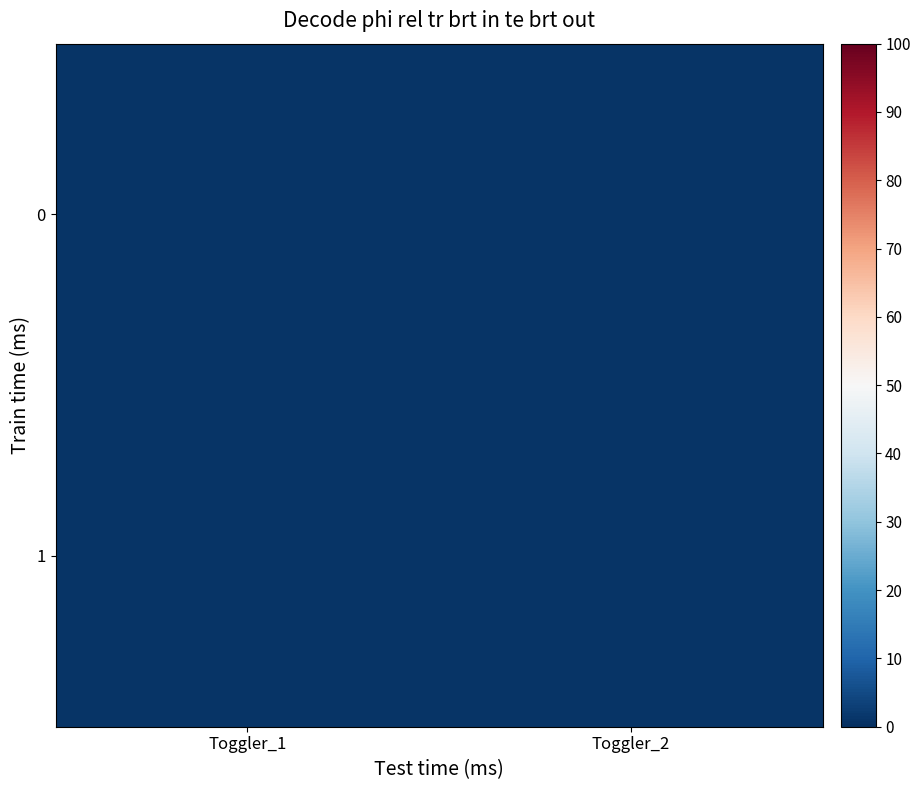

Which has a higher value, Toggler_1 or Toggler_2?

Toggler_2